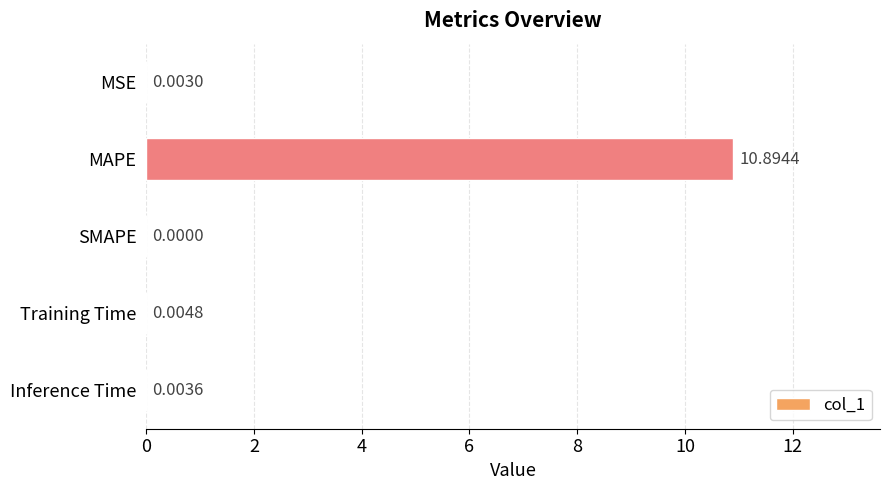

Which label corresponds to the largest value in the chart?

MAPE